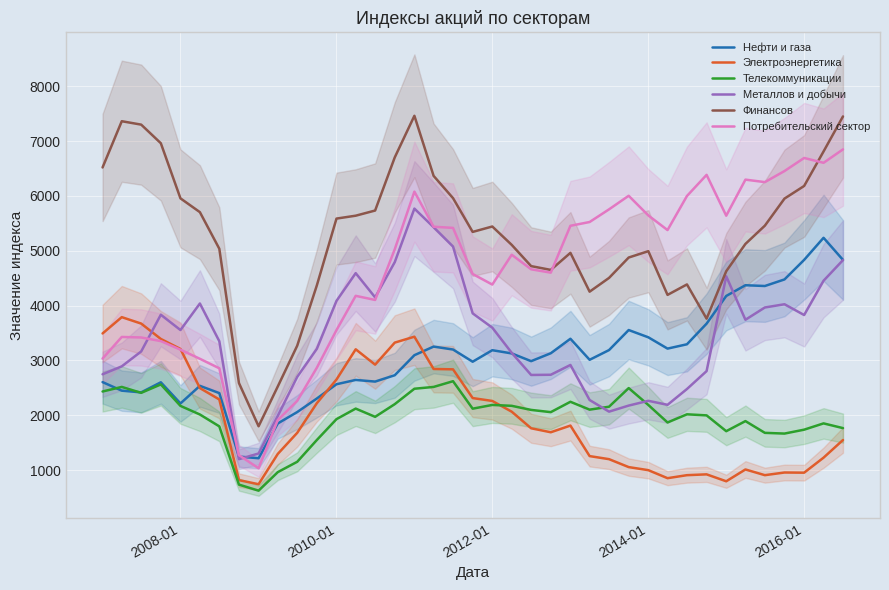

What is the highest value of the Финансов series?

7461.9